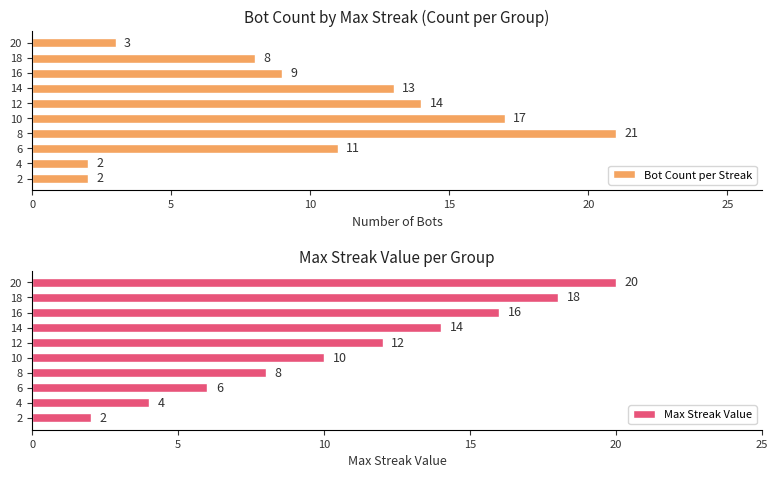

What is the sum of the Bot Count per Streak values at 6 and 18?

19